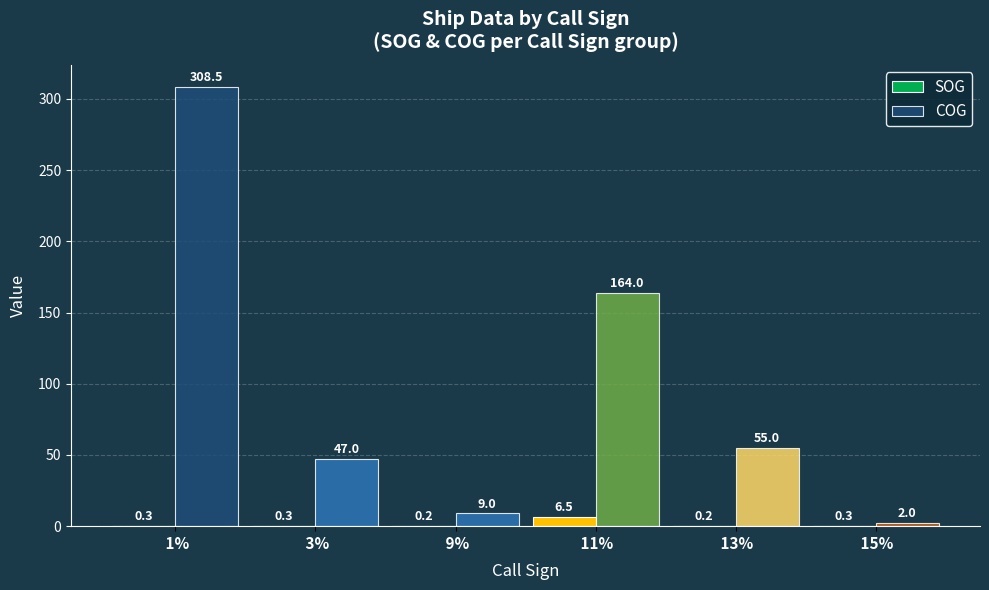

Reading right to left, list all the values displayed in this chart.

SOG:  15%=0.3	 13%=0.2	 11%=6.5	 9%=0.2	 3%=0.3	 1%=0.3
COG:  15%=2.0	 13%=55.0	 11%=164.0	 9%=9.0	 3%=47.0	 1%=308.5